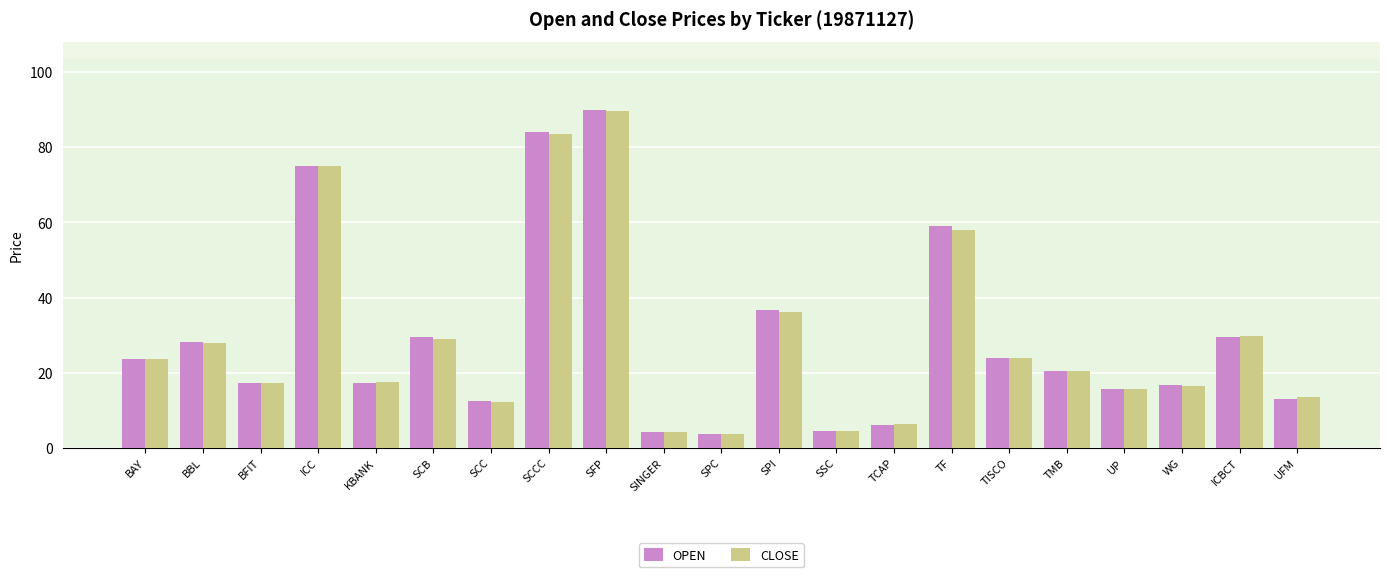

Which series has the widest spread of values?

OPEN